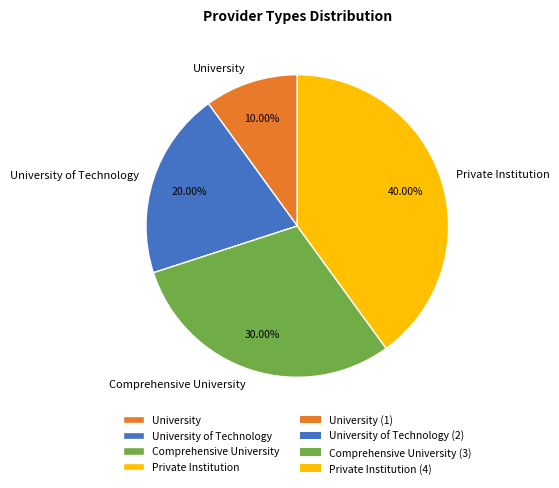

What percentage is the Private Institution slice, to the nearest percent?

40%